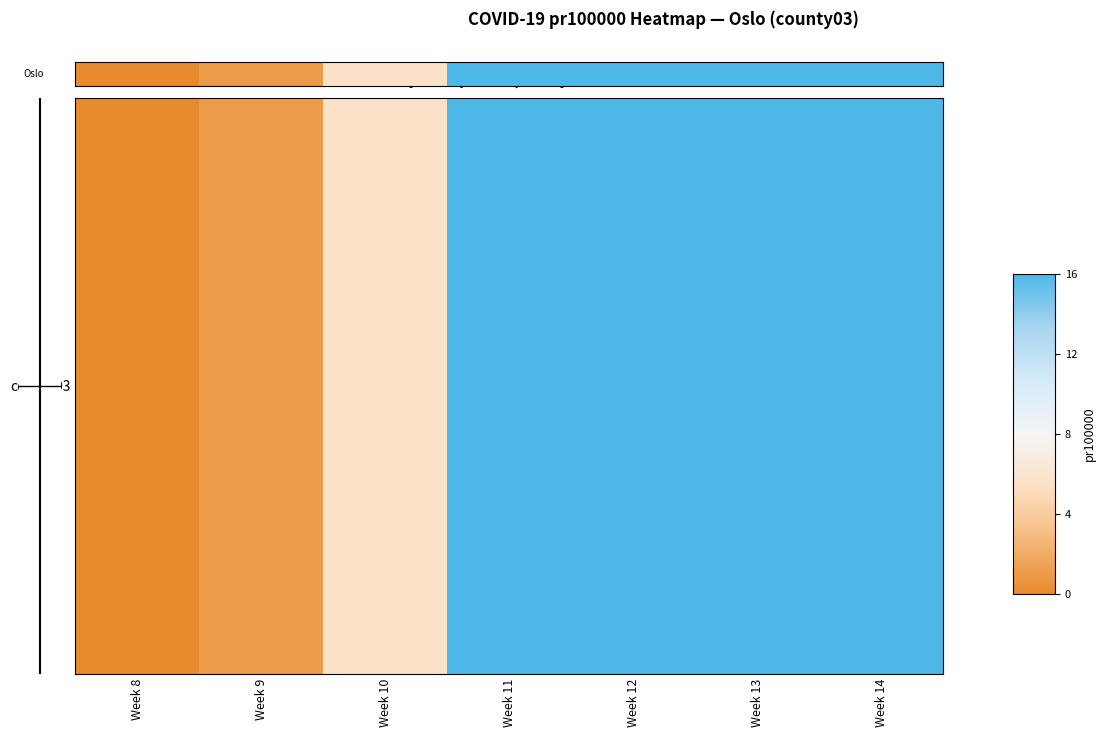

Reading left to right, transcribe all the data shown in this chart.

0.0	1.0	5.6	39.8	52.9	79.7	22.4